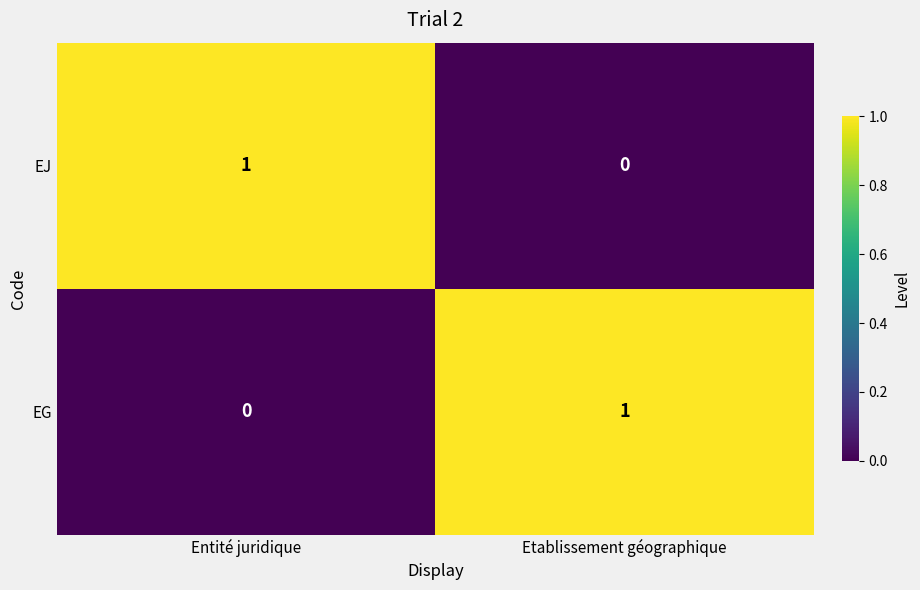

Is it true that EG equals 1 at Etablissement géographique?

True